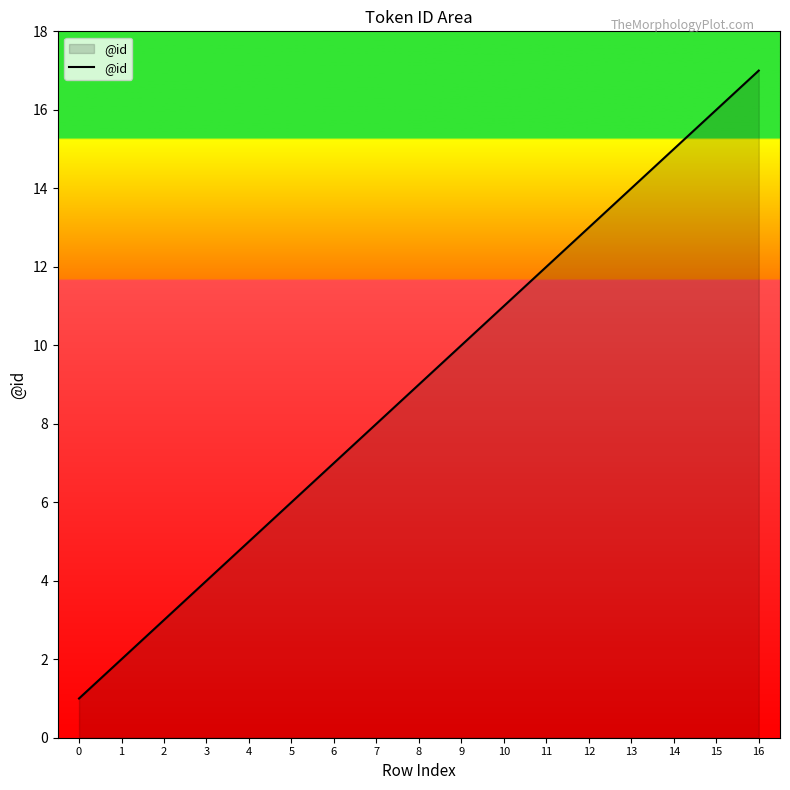

True or false: there are more than 1 points higher than both neighbors.

False